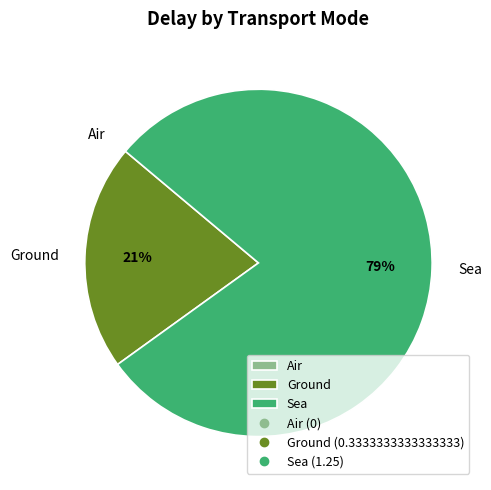

Does Sea represent more than half of the total?

Yes